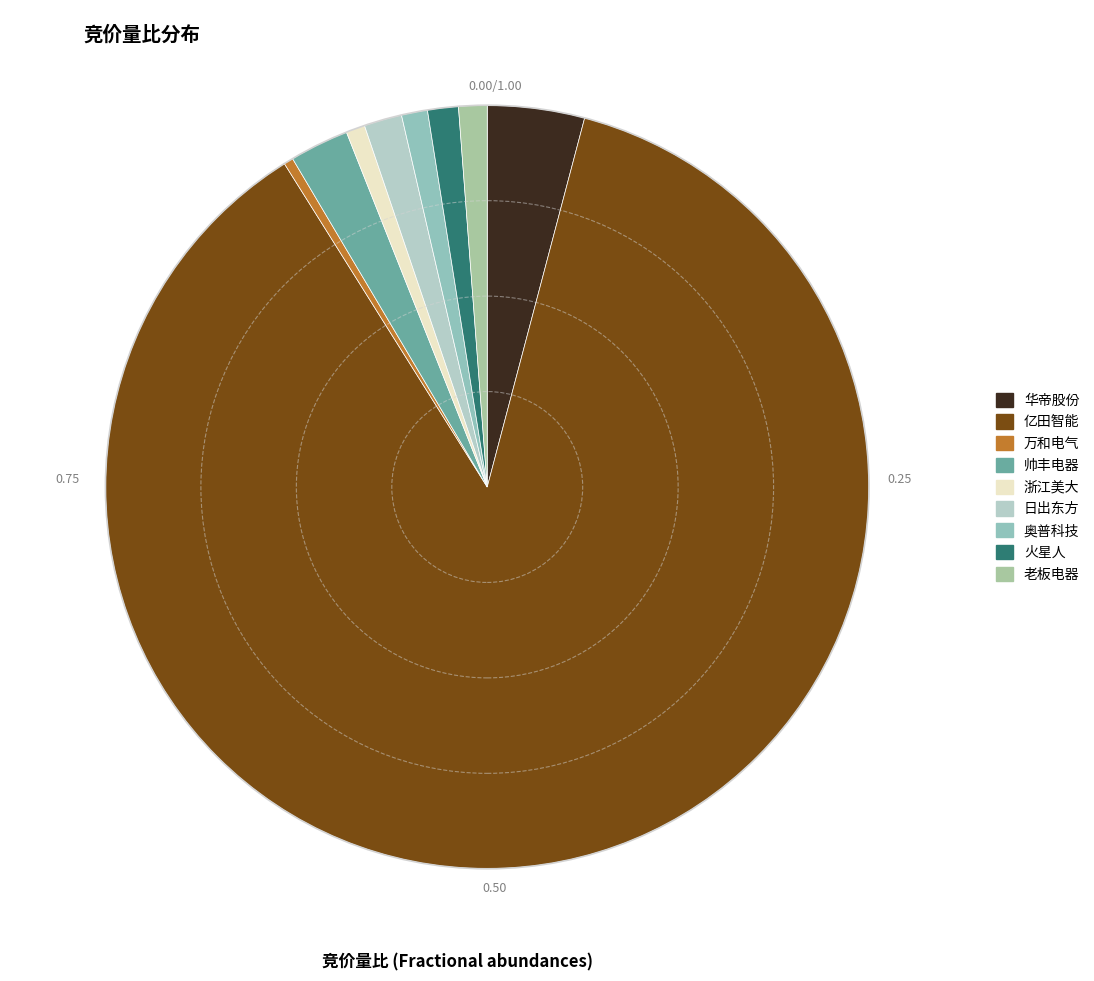

Between 华帝股份 and 火星人, which is larger?

华帝股份